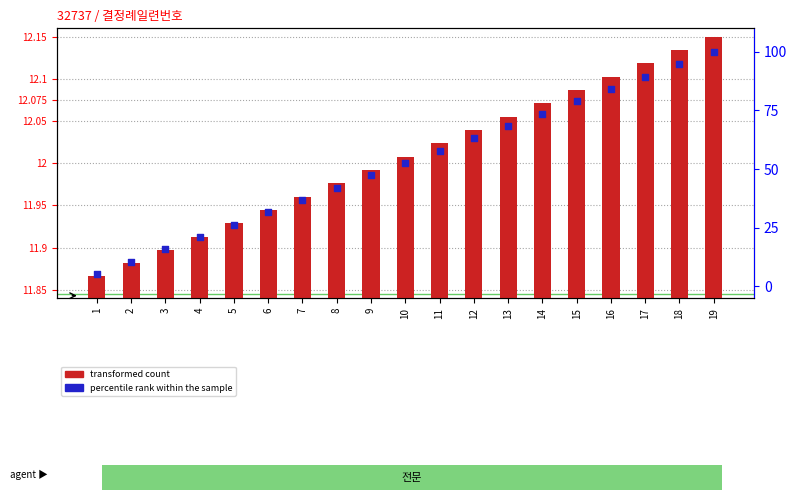

Which series contains the highest Y value?

percentile rank within the sample